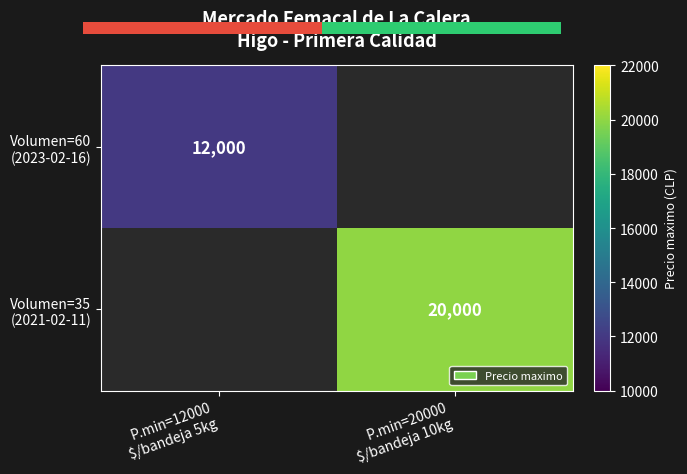

Count the number of categories in the chart.

2